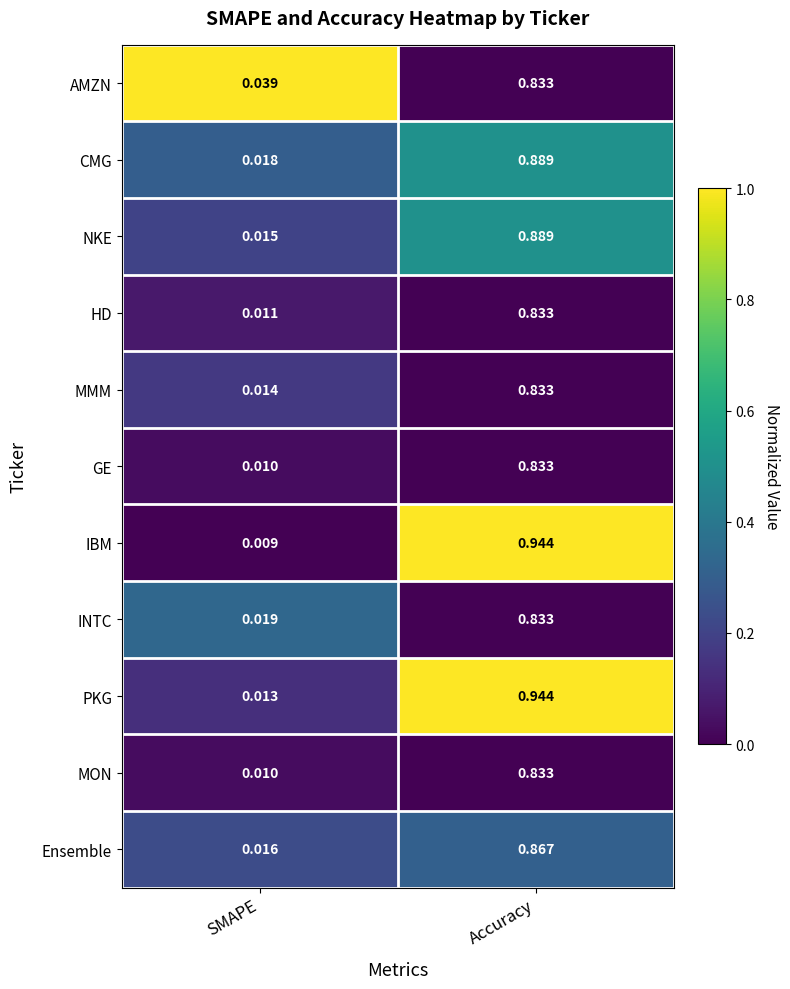

At which category is the sum across all series the highest?

Accuracy